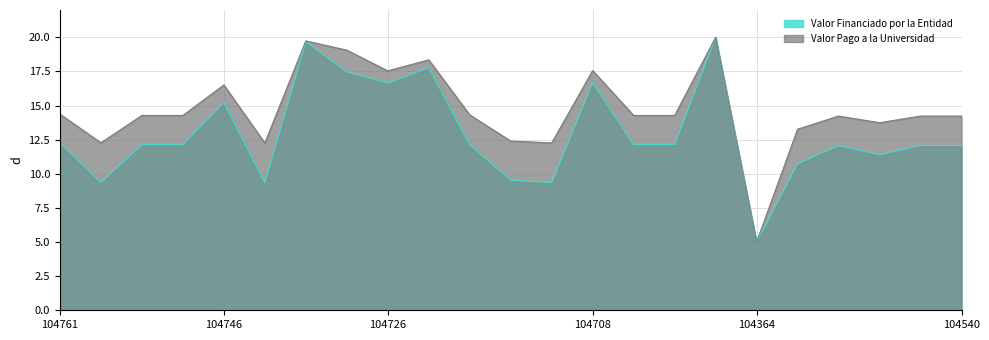

Is it true that Valor Pago a la Universidad equals 14.3 at 104707?

True